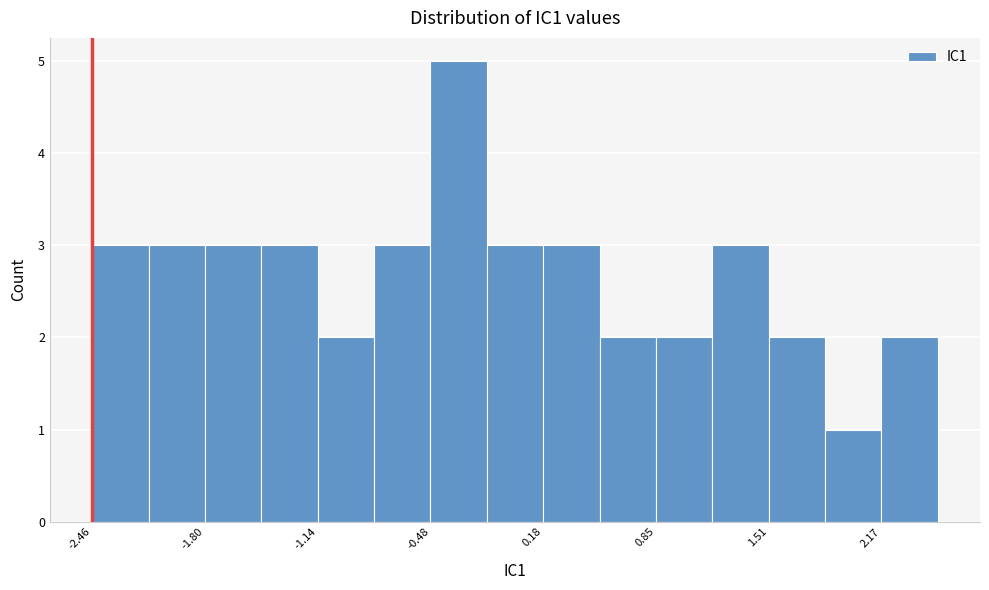

Around what value on the x-axis is the tallest bar? Give the approximate position of its centre, as read against the axis.

-0.3